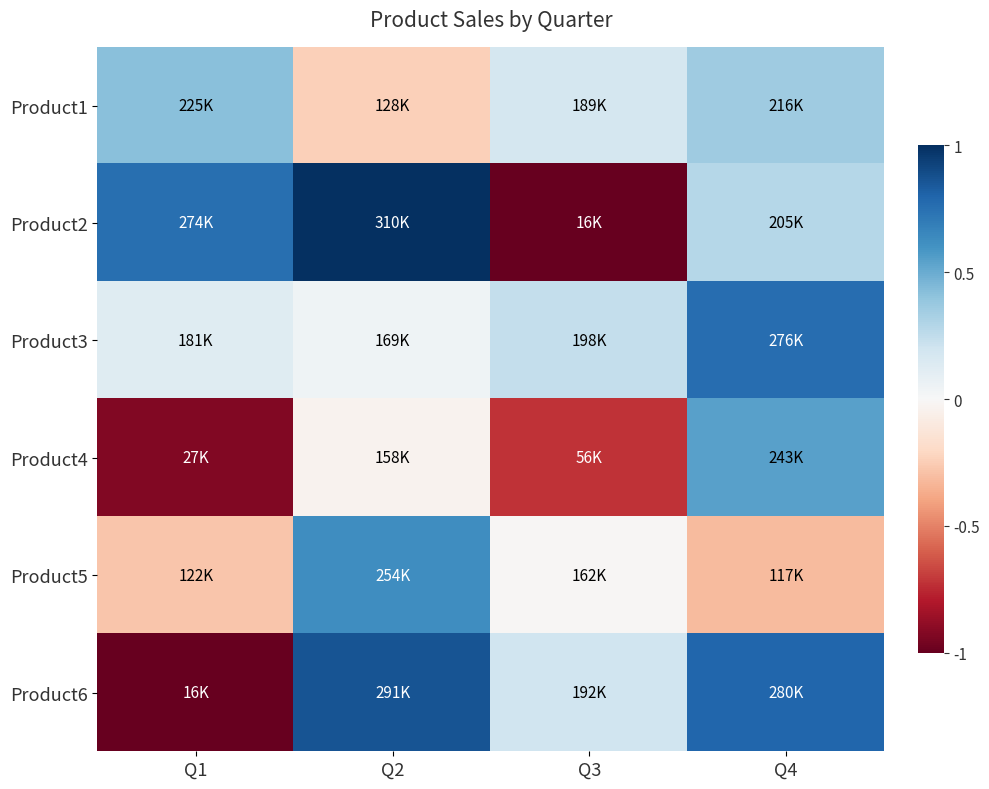

What is the total value across all series at Q3?

-1.1